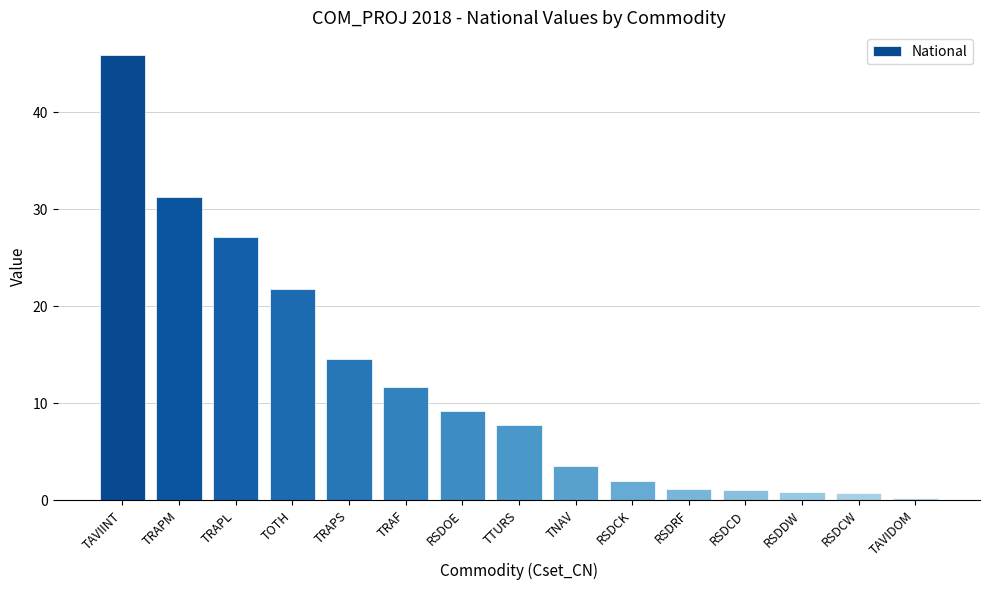

The chart shows a value of 7.7 at TTURS. True or false?

True